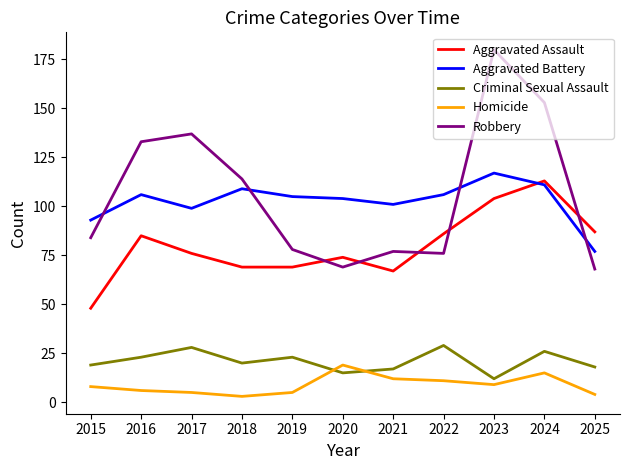

What is the difference between the maximum and minimum values in the Aggravated Battery series?

40